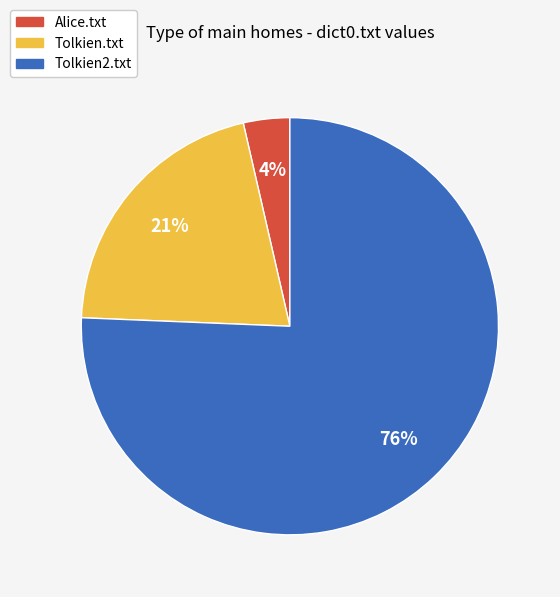

Is it true that Tolkien2.txt is 76% of the pie?

True